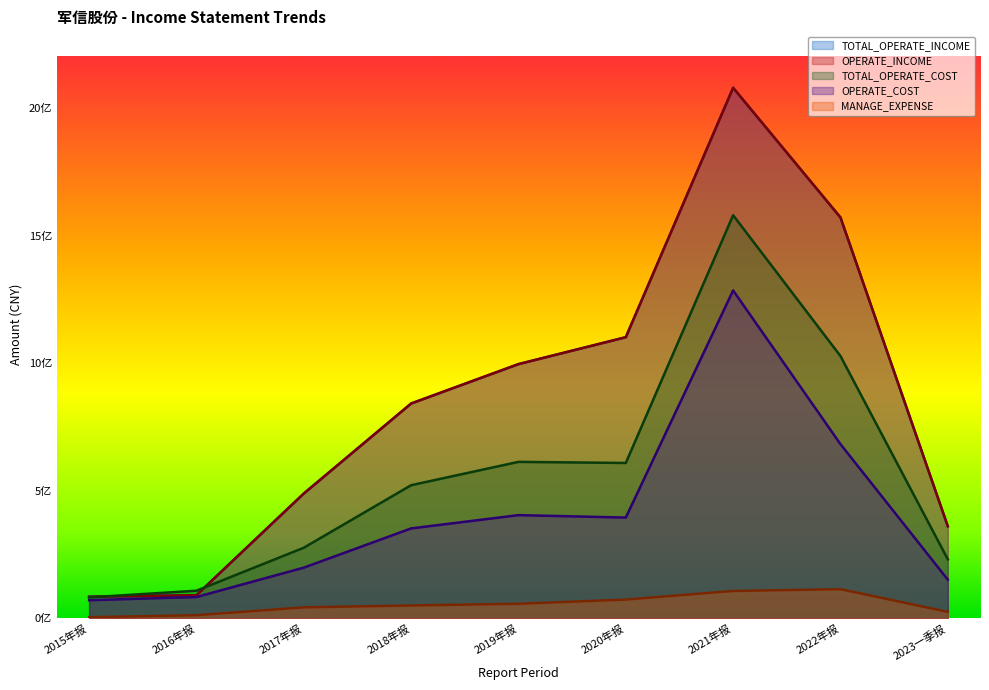

What is the sum of all OPERATE_COST values?

3621195385.1